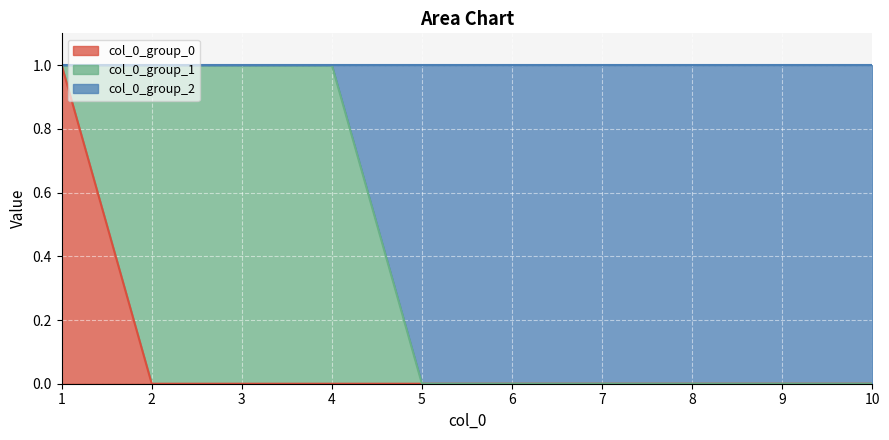

Is it true that col_0_group_0 equals 1 at 7?

False